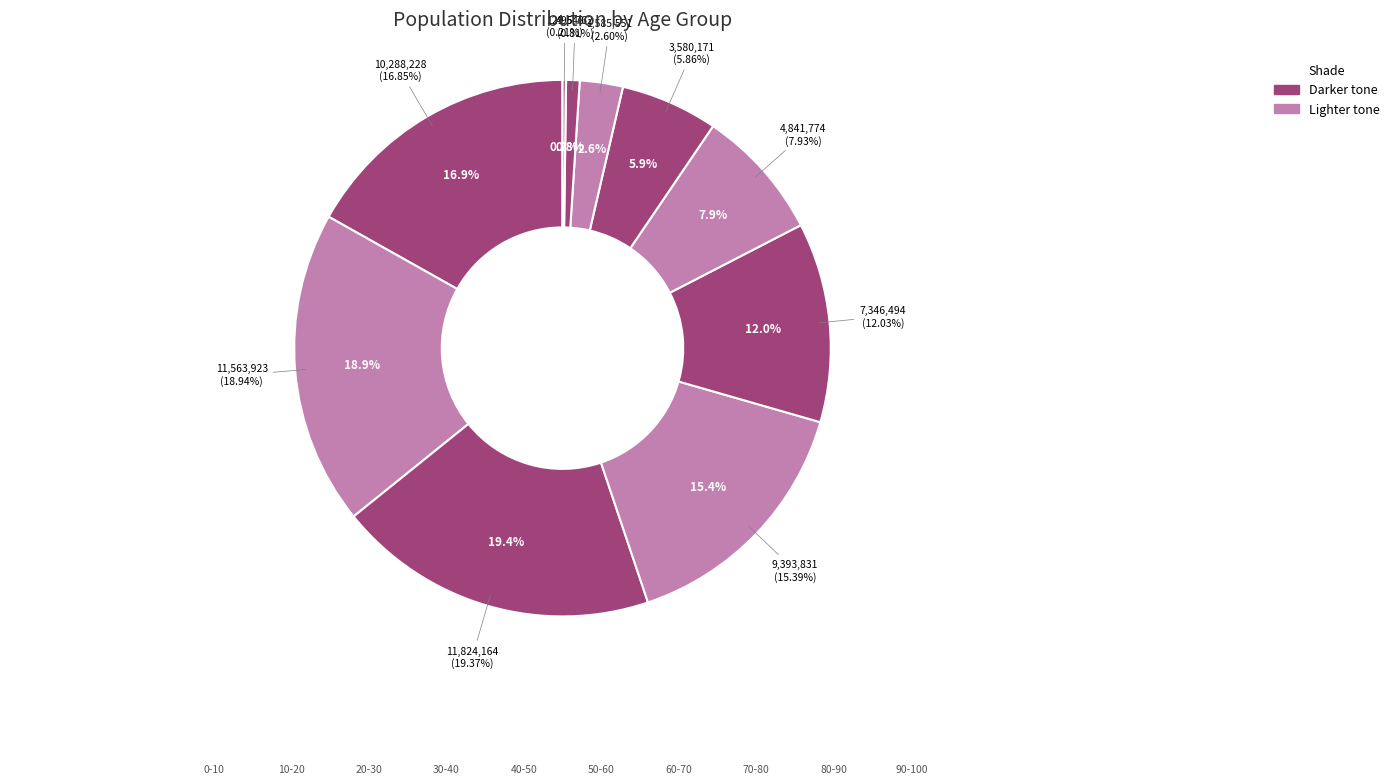

Is there any slice that represents more than half of the pie?

No